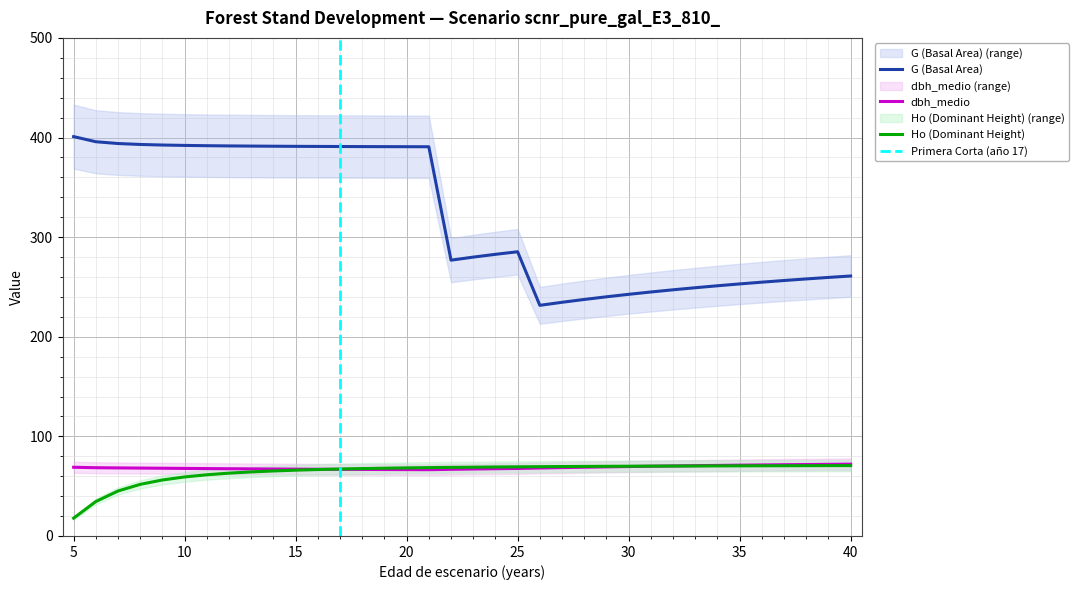

How many distinct data groups are displayed?

3